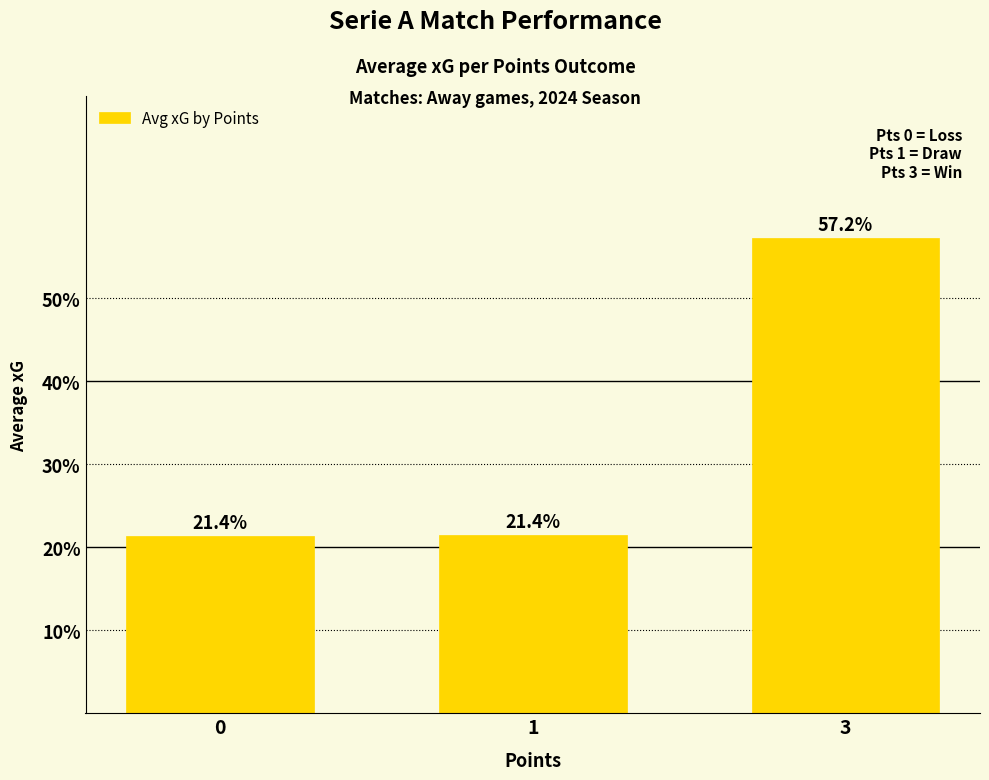

What is the difference between the values at 1 and 3?

35.8